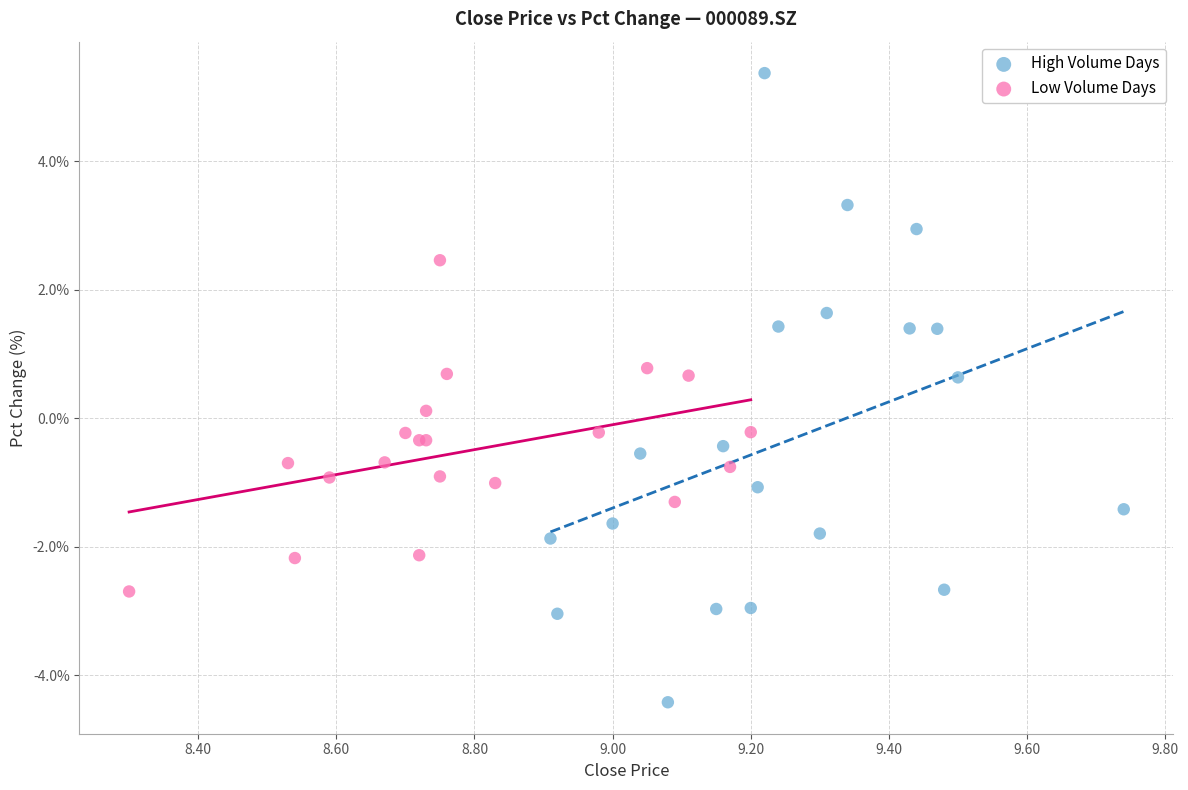

Which series reaches the minimum Y coordinate?

High Volume Days